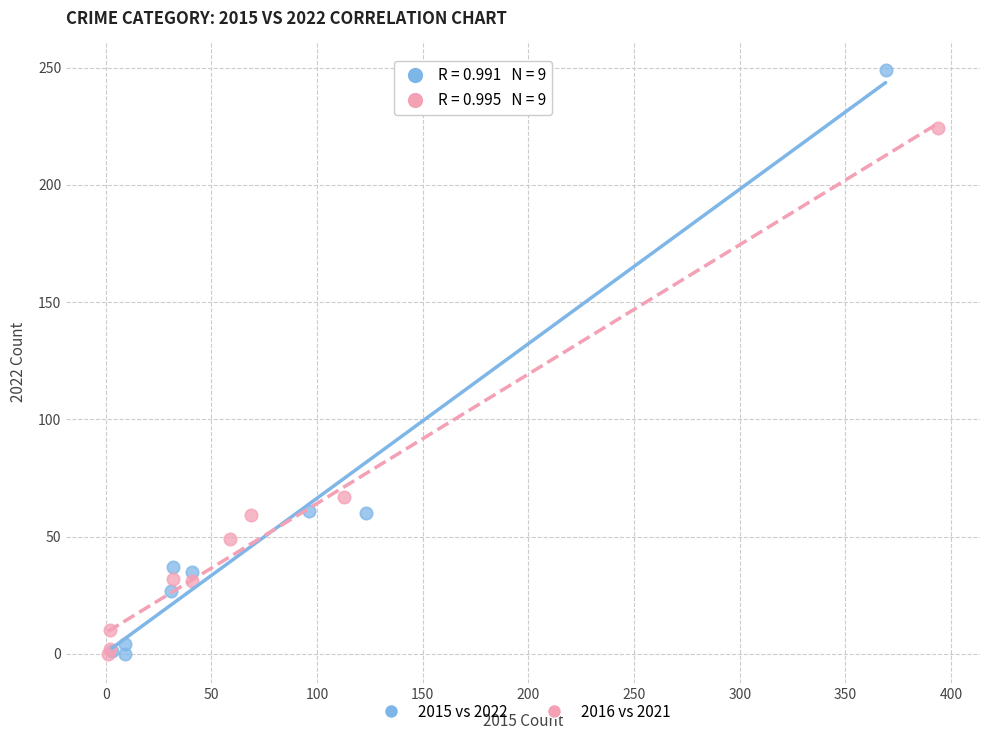

Which series reaches the maximum Y coordinate?

2015 vs 2022